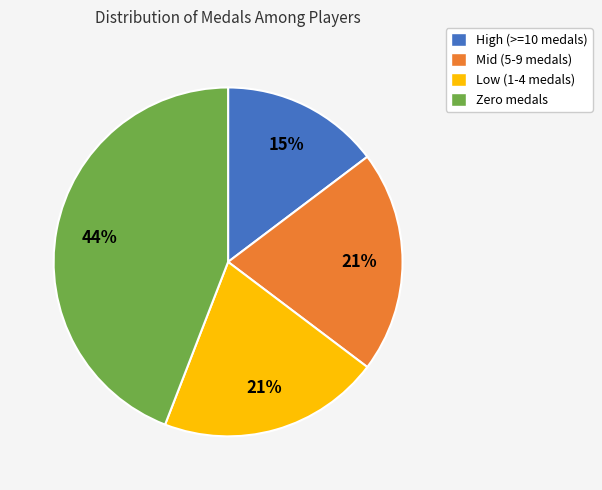

Is there a majority slice in this chart?

No